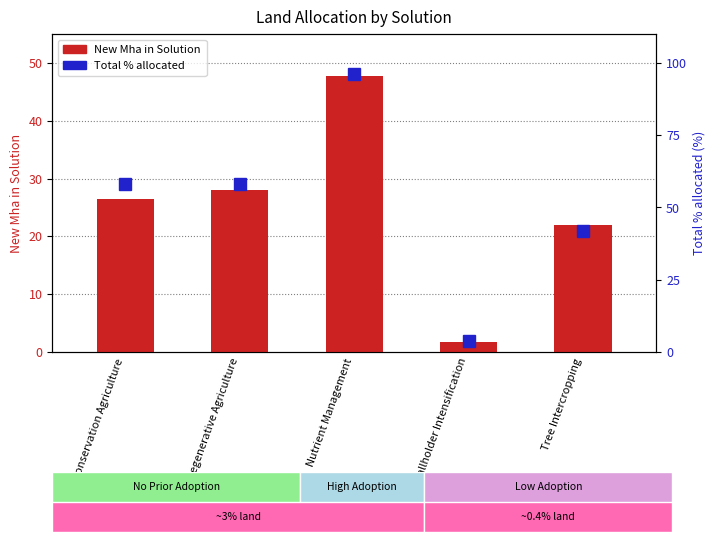

What is the maximum value shown in the chart?

96.2